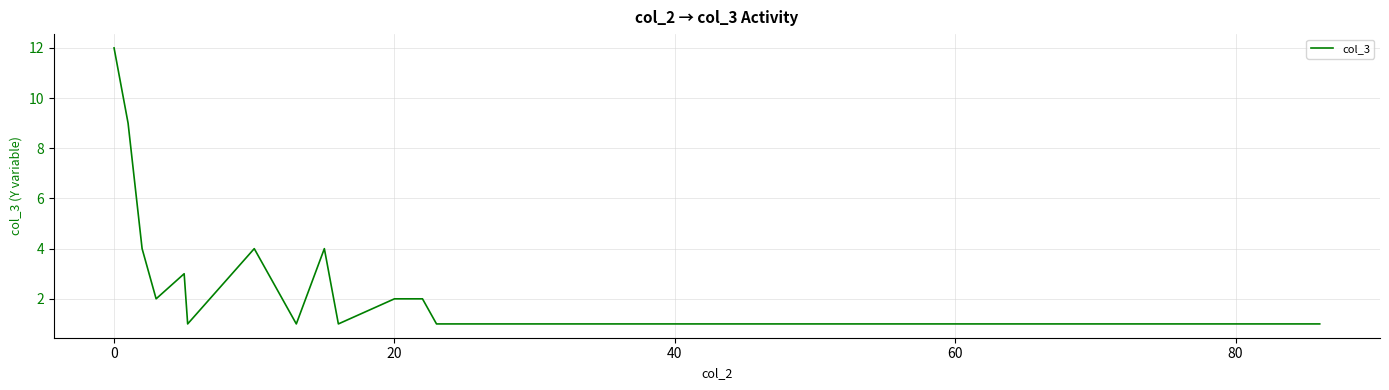

What is the difference between the maximum and minimum values?

11